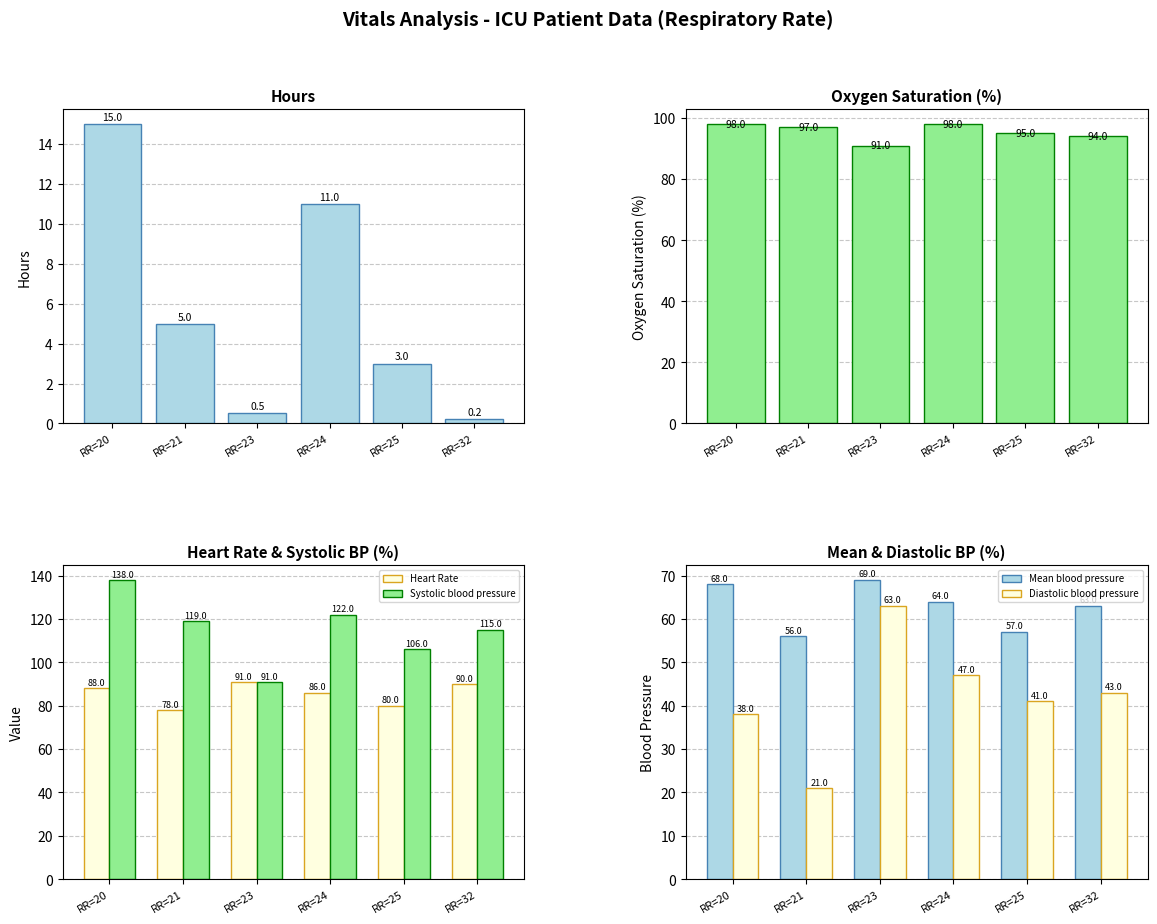

True or false: Heart Rate has a value of 78.0 at RR=21.

True